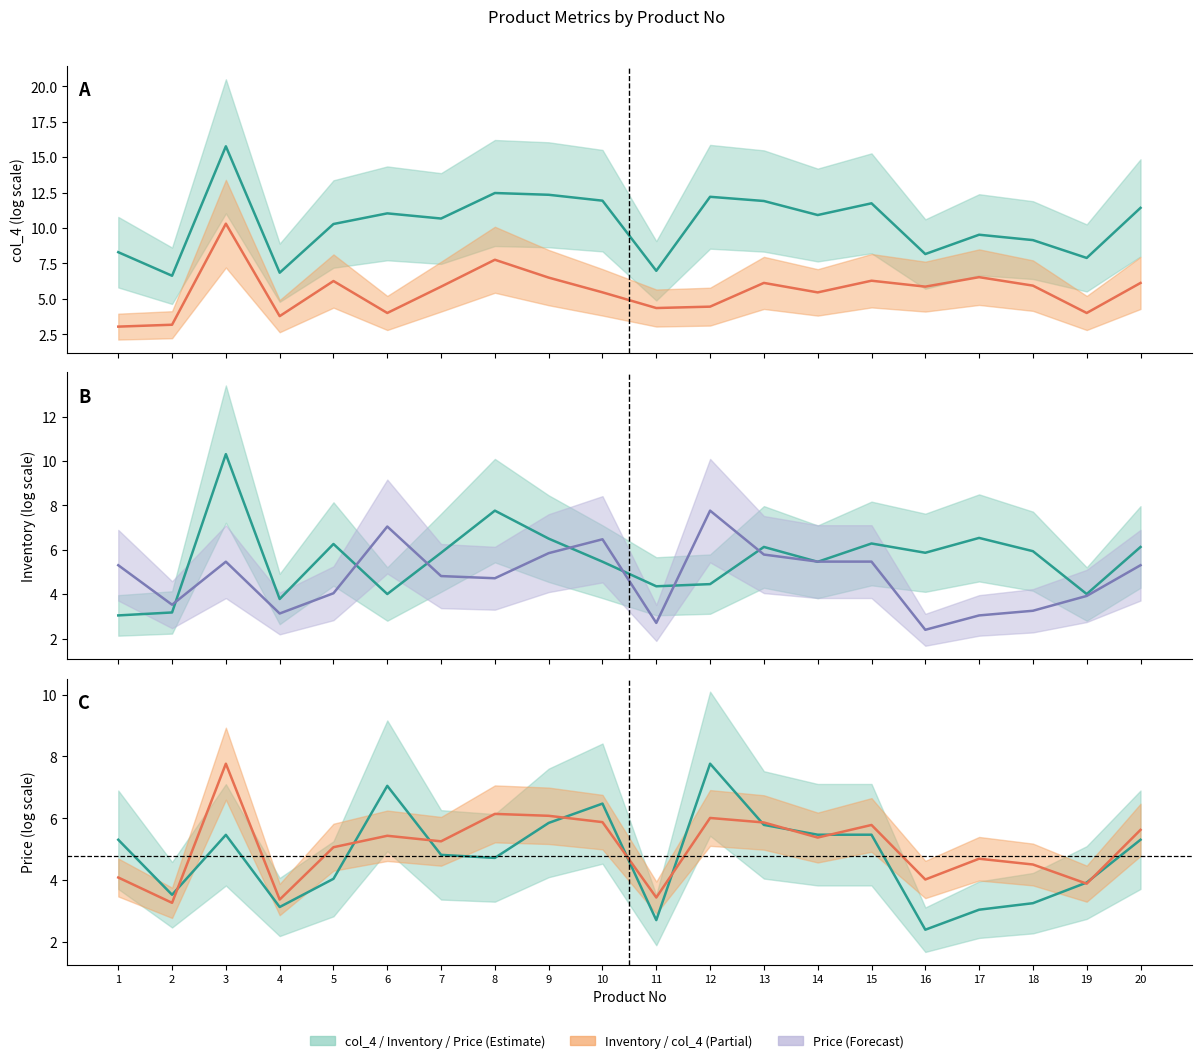

At which category is the sum across all series the highest?

3